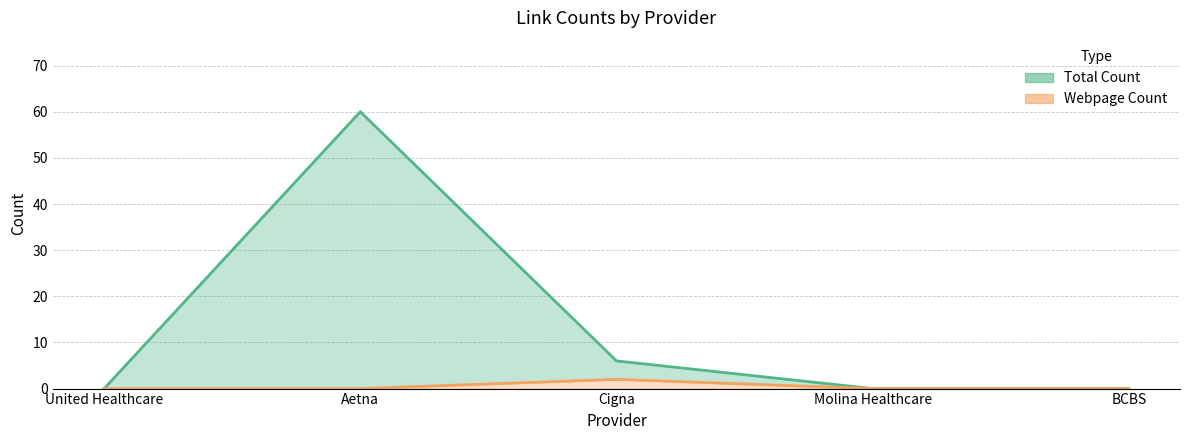

What is the maximum value shown in the chart?

60